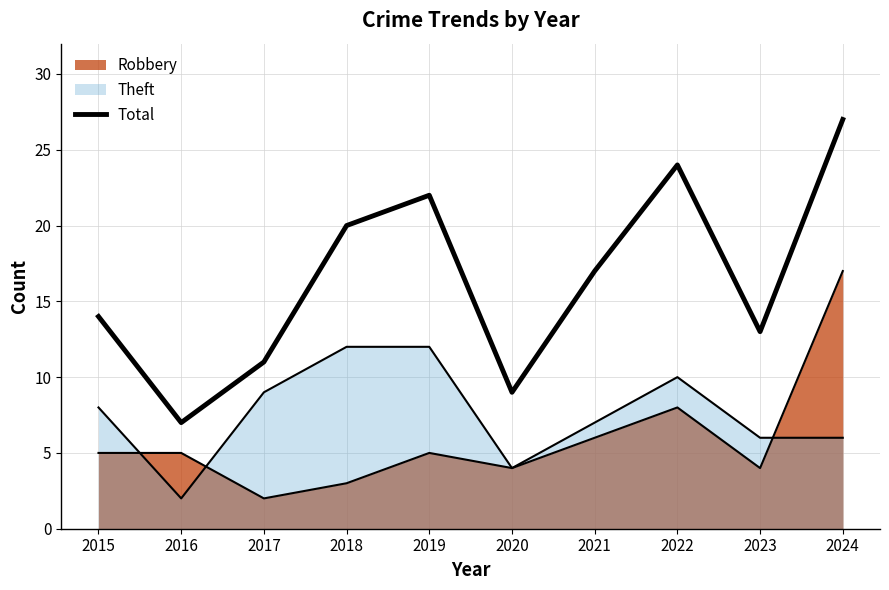

The value at 2022 is 24. True or false?

True